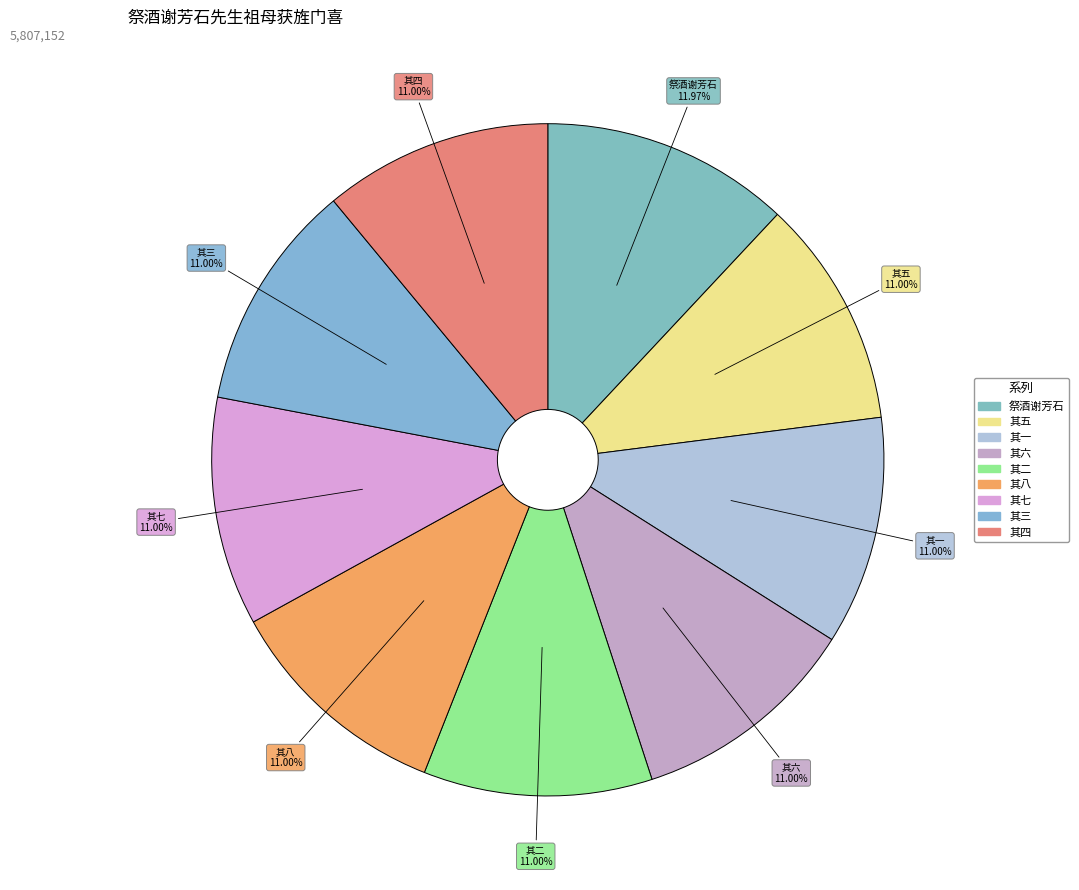

How many slices are in this pie chart?

9